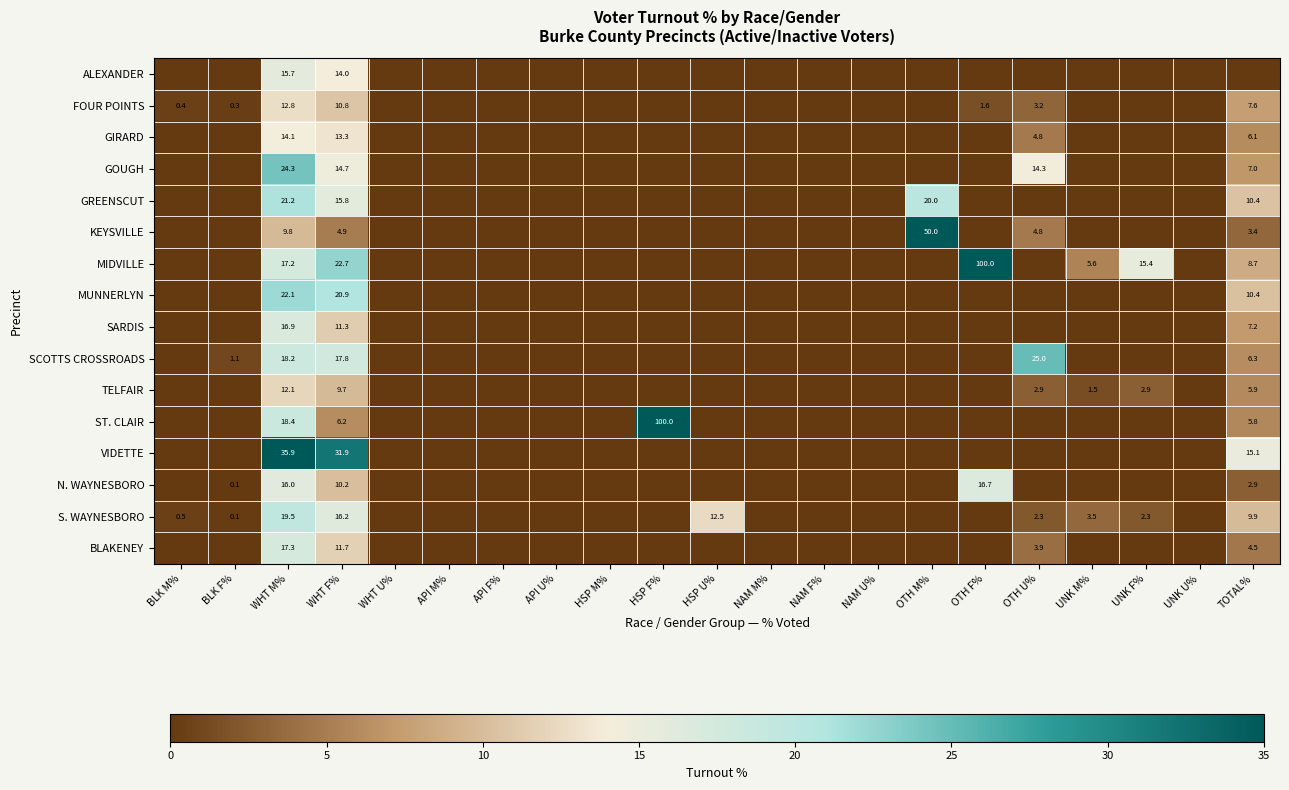

What is the total value across all series at HSP U%?

12.5